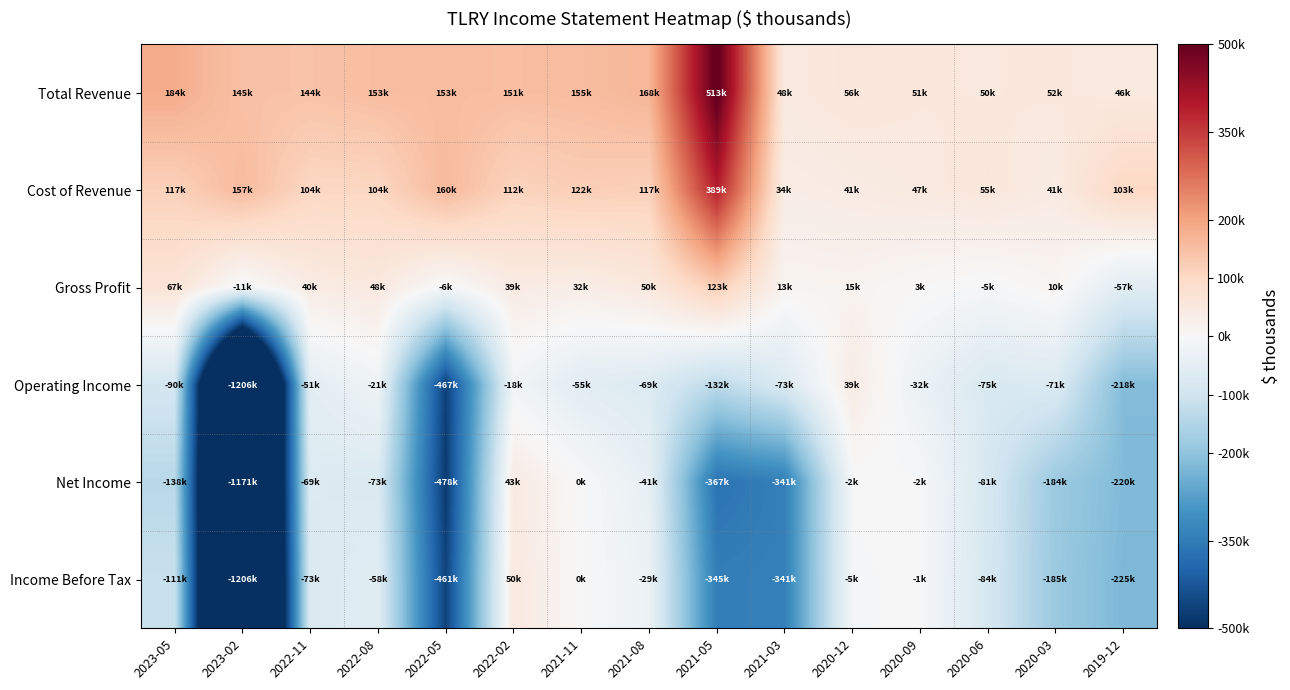

What is the greatest value displayed?

513100